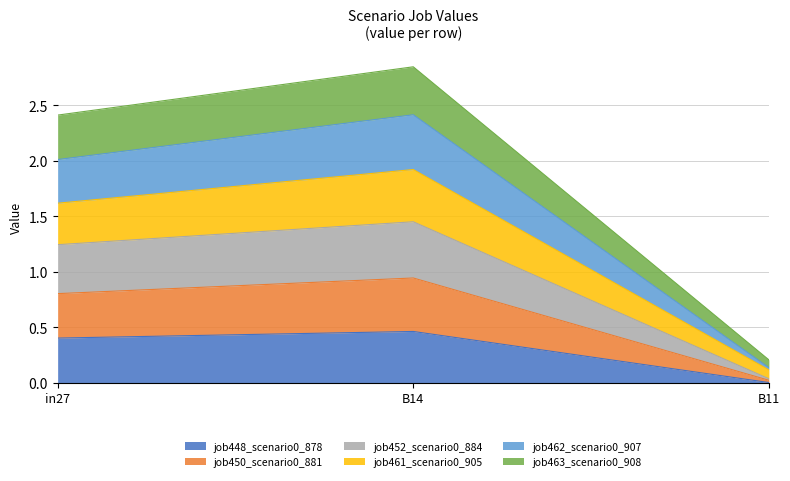

At which category is the sum across all series the highest?

B14